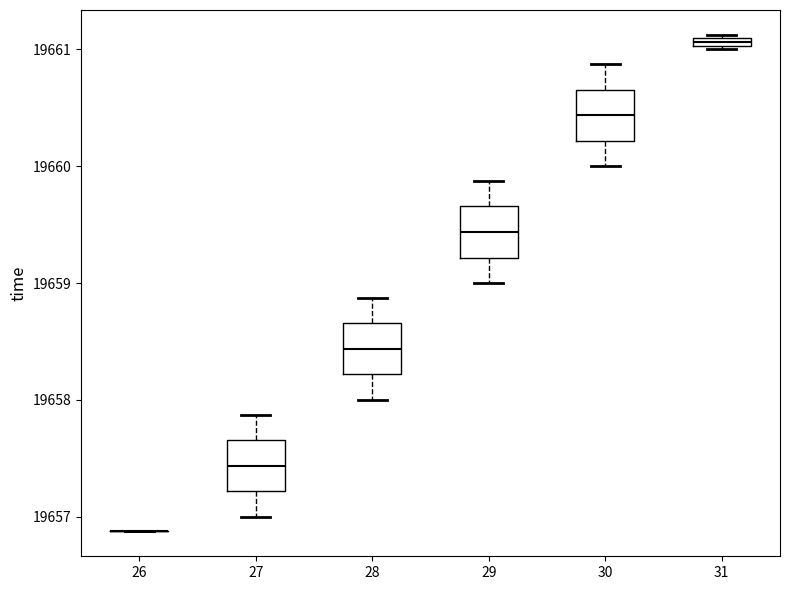

Where does the median line of the box at x = 27 sit on the y-axis? The values are not printed on the chart, so give them approximately, as read against the axis.

19657.4